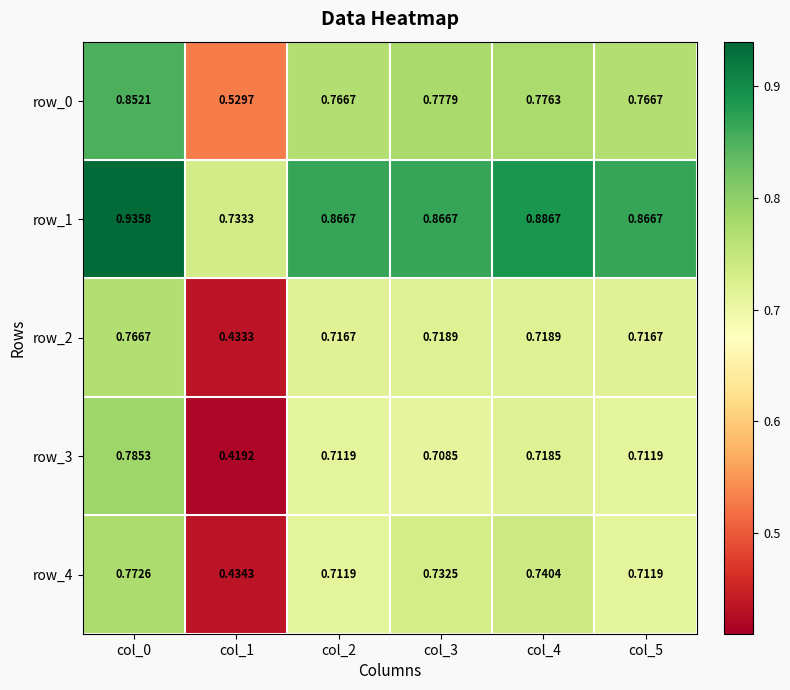

True or false: row_2 has a value of 0.2 at col_5.

False